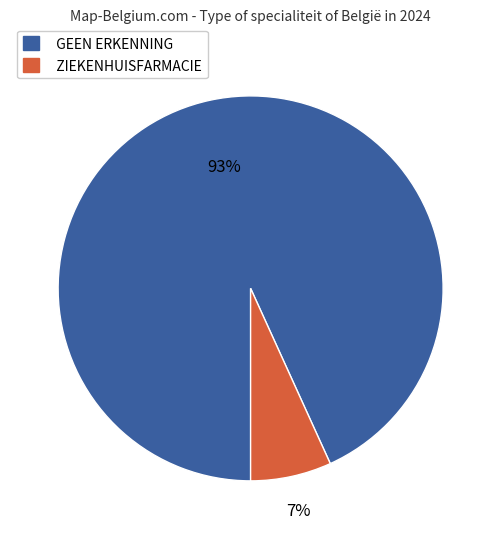

Rank the categories by value from highest to lowest.

GEEN ERKENNING, ZIEKENHUISFARMACIE